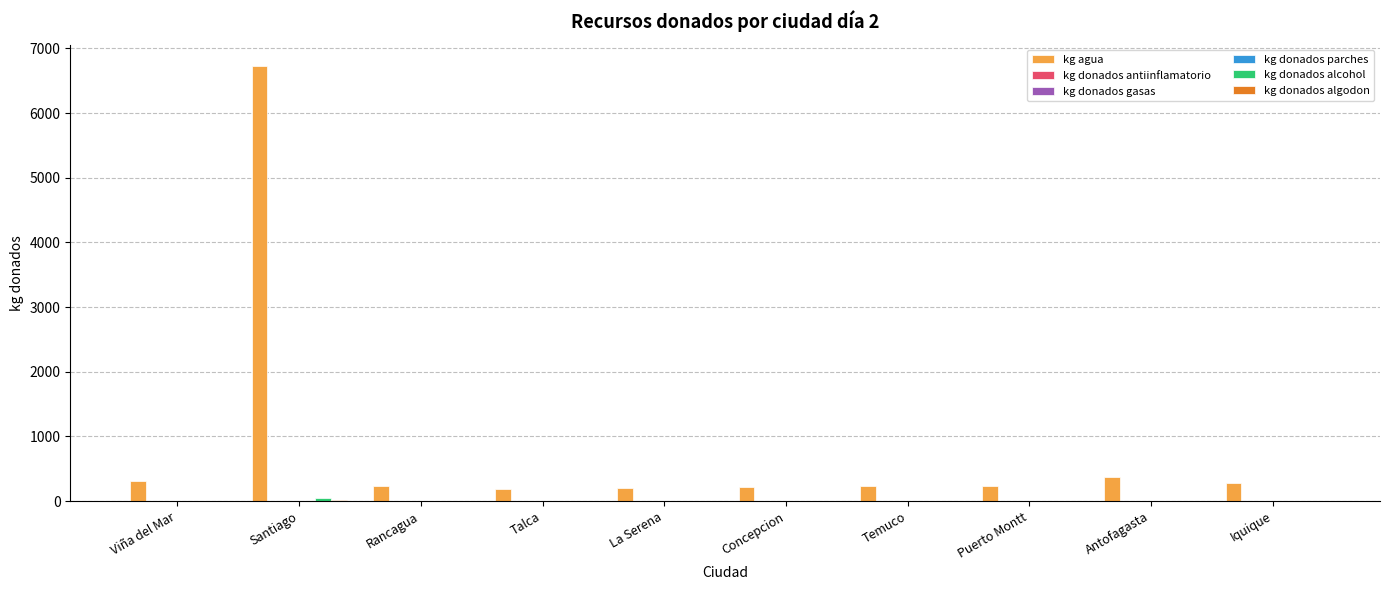

What is the spread (max minus min) of values at Antofagasta?

378.7